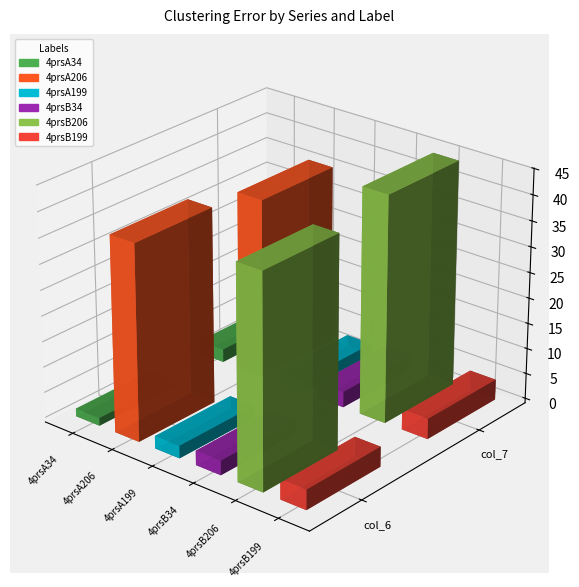

What is the smallest value displayed?

1.5